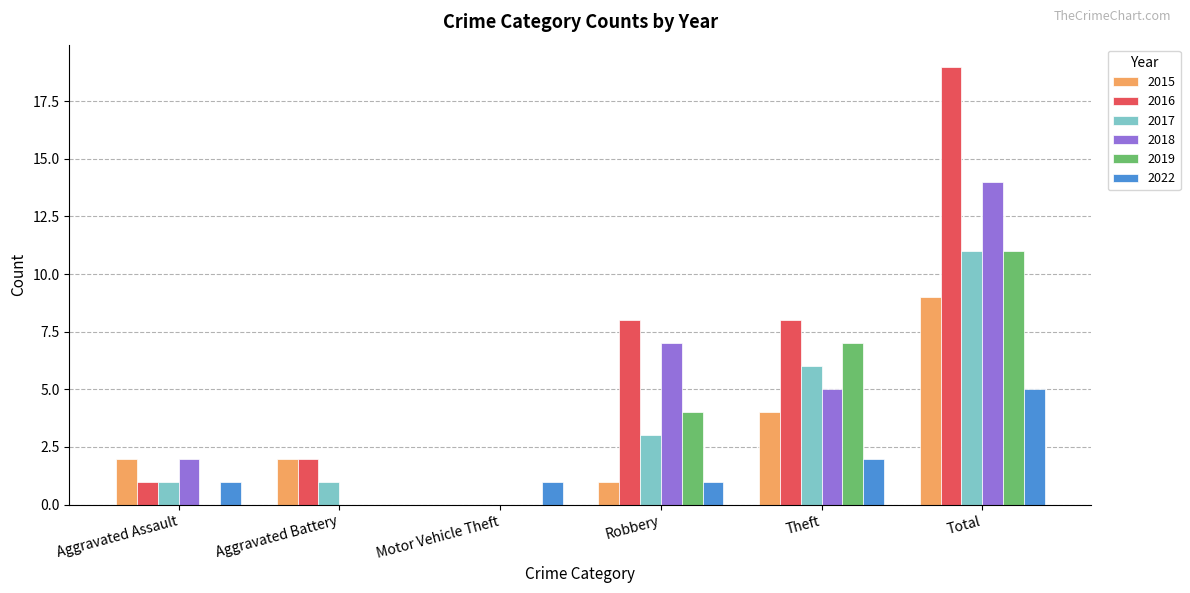

The value of 2017 at Robbery is 3. True or false?

True